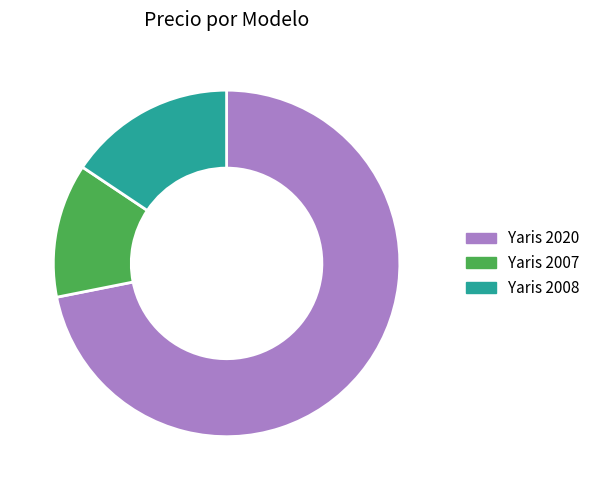

True or false: Yaris 2020 accounts for 72% of the total.

True